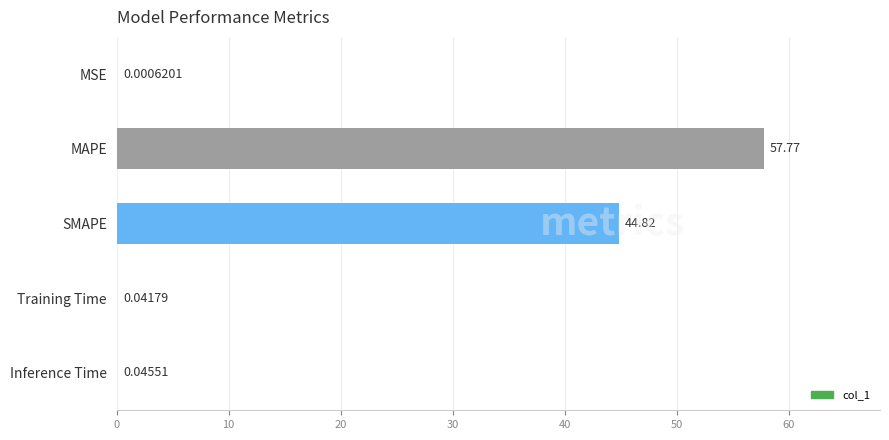

Which label corresponds to the largest value in the chart?

MAPE